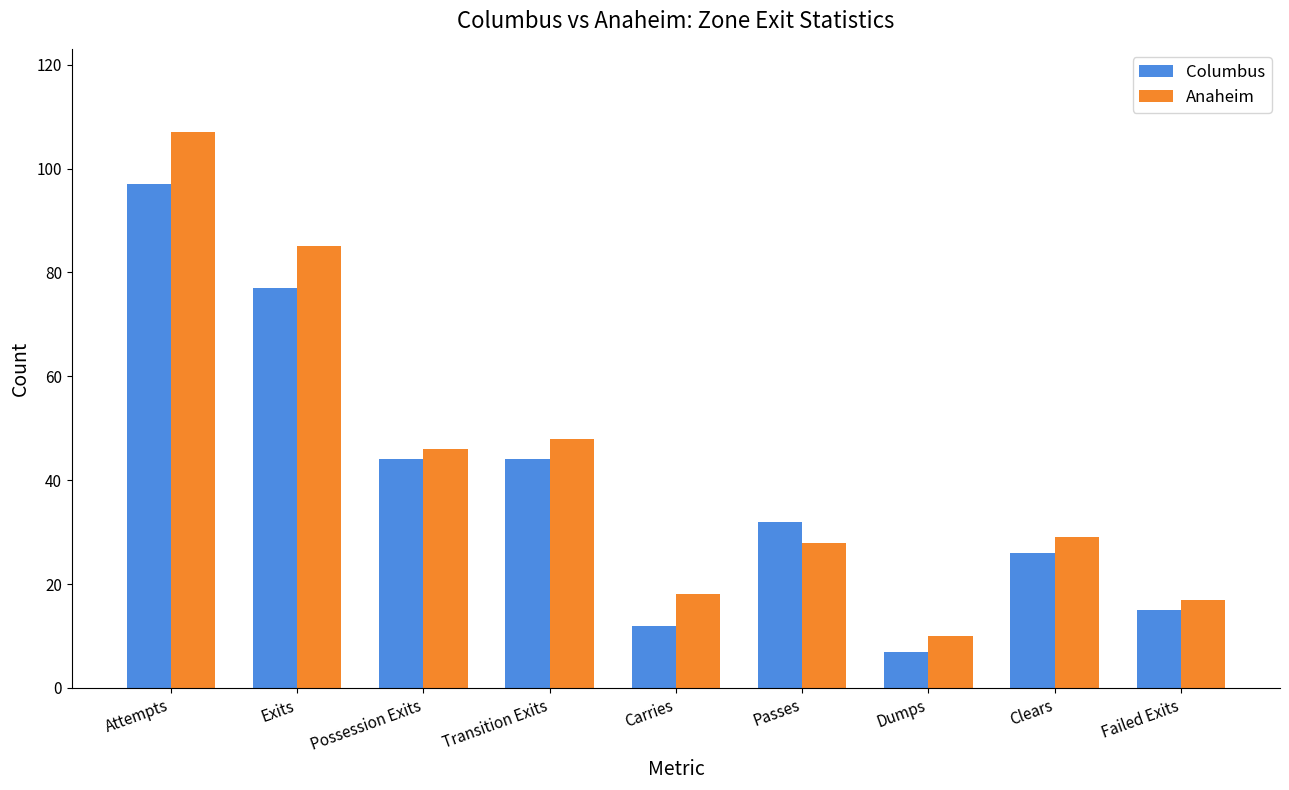

Rank the series at Transition Exits from highest to lowest value.

Anaheim, Columbus